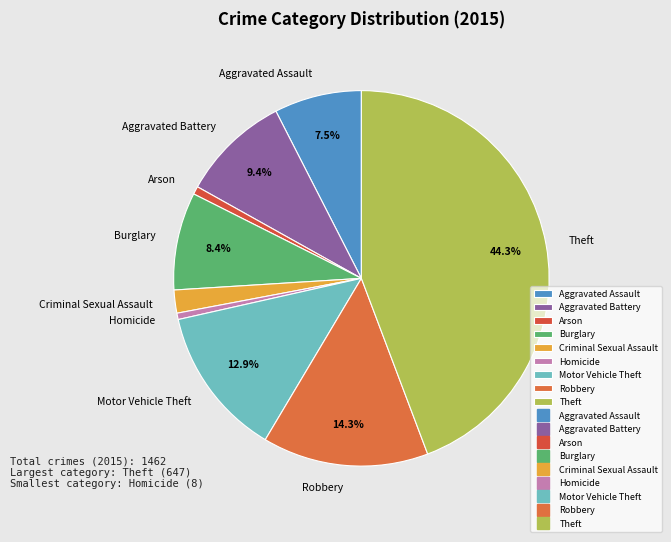

To the nearest percent, what is the difference between the largest and smallest slice percentages?

44%